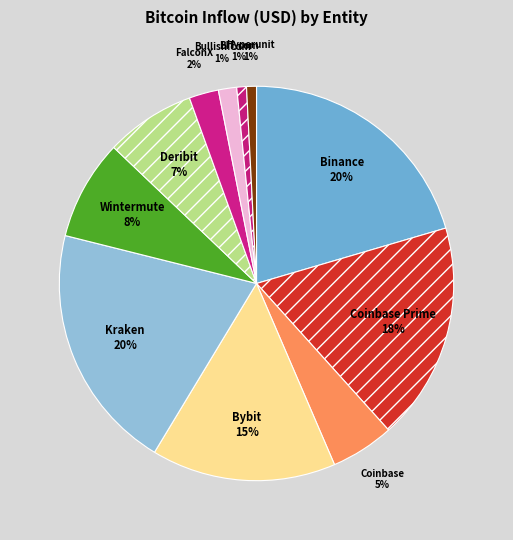

What is the ratio of the value at Wintermute to the value at Binance?

0.4